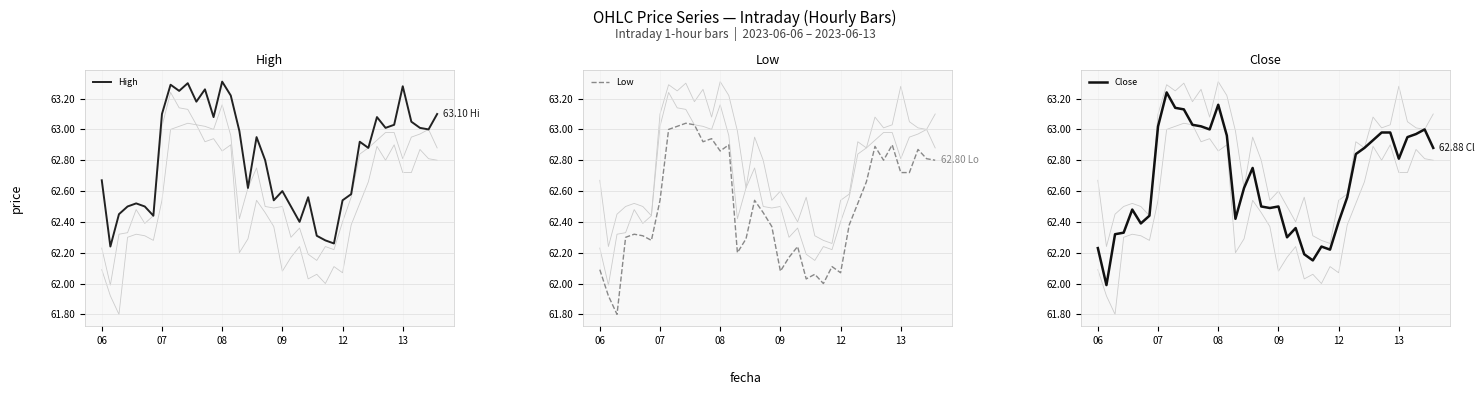

Count the number of categories in the chart.

40